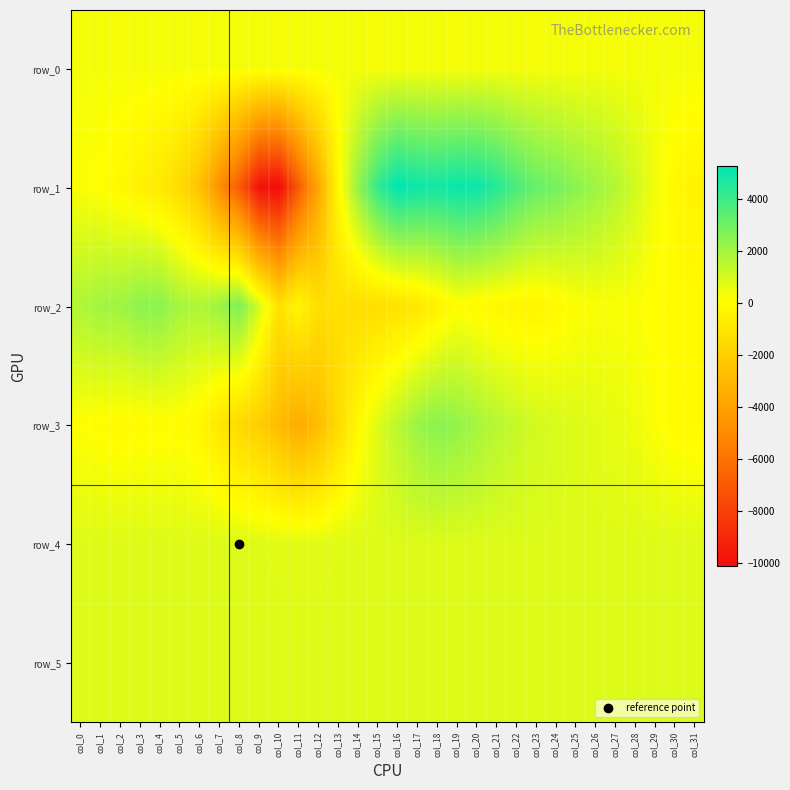

Reading left to right, transcribe all the data shown in this chart.

row_0: col_0=346.0	col_1=346.0	col_2=346.0	col_3=346.1	col_4=346.2	col_5=346.2	col_6=346.2	col_7=346.3	col_8=346.3	col_9=346.4	col_10=346.4	col_11=346.5	col_12=346.5	col_13=346.6	col_14=346.6	col_15=346.7	col_16=346.8	col_17=346.8	col_18=346.8	col_19=346.9	col_20=347.0	col_21=347.0	col_22=347.1	col_23=347.1	col_24=347.2	col_25=347.2	col_26=347.2	col_27=347.3	col_28=347.4	col_29=347.4	col_30=347.4	col_31=347.5
row_1: col_0=230.0	col_1=92.0	col_2=-175.0	col_3=-496.0	col_4=-833.0	col_5=-1470.0	col_6=-2563.0	col_7=-4843.0	col_8=-6956.0	col_9=-9872.0	col_10=-10127.0	col_11=-6923.0	col_12=-3684.0	col_13=-133.0	col_14=2297.0	col_15=4244.0	col_16=5269.0	col_17=4964.0	col_18=4854.0	col_19=5075.0	col_20=4983.0	col_21=4493.0	col_22=3740.0	col_23=3171.0	col_24=2890.0	col_25=2452.0	col_26=2081.0	col_27=1642.0	col_28=1057.0	col_29=386.0	col_30=-131.0	col_31=-392.0
row_2: col_0=1750.0	col_1=2014.0	col_2=2091.0	col_3=2423.0	col_4=2466.0	col_5=1925.0	col_6=1768.0	col_7=2127.0	col_8=2727.0	col_9=969.0	col_10=-1168.0	col_11=-212.0	col_12=-1298.0	col_13=-1242.0	col_14=-1375.0	col_15=-1293.0	col_16=-1159.0	col_17=-894.0	col_18=-431.0	col_19=55.0	col_20=-96.0	col_21=-205.0	col_22=-265.0	col_23=-307.0	col_24=-122.0	col_25=169.0	col_26=239.0	col_27=247.0	col_28=204.0	col_29=57.0	col_30=18.0	col_31=-84.0
row_3: col_0=125.0	col_1=39.0	col_2=-72.0	col_3=-12.0	col_4=15.0	col_5=22.0	col_6=-247.0	col_7=-908.0	col_8=-1547.0	col_9=-2017.0	col_10=-2855.0	col_11=-3571.0	col_12=-2801.0	col_13=-1427.0	col_14=-125.0	col_15=794.0	col_16=1499.0	col_17=2141.0	col_18=2481.0	col_19=2326.0	col_20=1935.0	col_21=1567.0	col_22=1273.0	col_23=1059.0	col_24=912.0	col_25=827.0	col_26=705.0	col_27=619.0	col_28=460.0	col_29=204.0	col_30=-58.0	col_31=-87.0
row_4: col_0=819.0	col_1=827.0	col_2=825.0	col_3=825.0	col_4=829.0	col_5=820.0	col_6=819.0	col_7=838.0	col_8=844.0	col_9=793.0	col_10=764.0	col_11=762.0	col_12=760.0	col_13=781.0	col_14=819.0	col_15=826.0	col_16=829.0	col_17=828.0	col_18=823.0	col_19=822.0	col_20=823.0	col_21=826.0	col_22=825.0	col_23=825.0	col_24=823.0	col_25=826.0	col_26=830.0	col_27=821.0	col_28=826.0	col_29=825.0	col_30=826.0	col_31=822.0
row_5: col_0=826.0	col_1=825.0	col_2=831.0	col_3=829.0	col_4=830.0	col_5=827.0	col_6=824.0	col_7=827.0	col_8=832.0	col_9=829.0	col_10=829.0	col_11=831.0	col_12=829.0	col_13=833.0	col_14=827.0	col_15=830.0	col_16=830.0	col_17=832.0	col_18=829.0	col_19=828.0	col_20=829.0	col_21=831.0	col_22=830.0	col_23=828.0	col_24=823.0	col_25=828.0	col_26=831.0	col_27=829.0	col_28=827.0	col_29=828.0	col_30=826.0	col_31=830.0